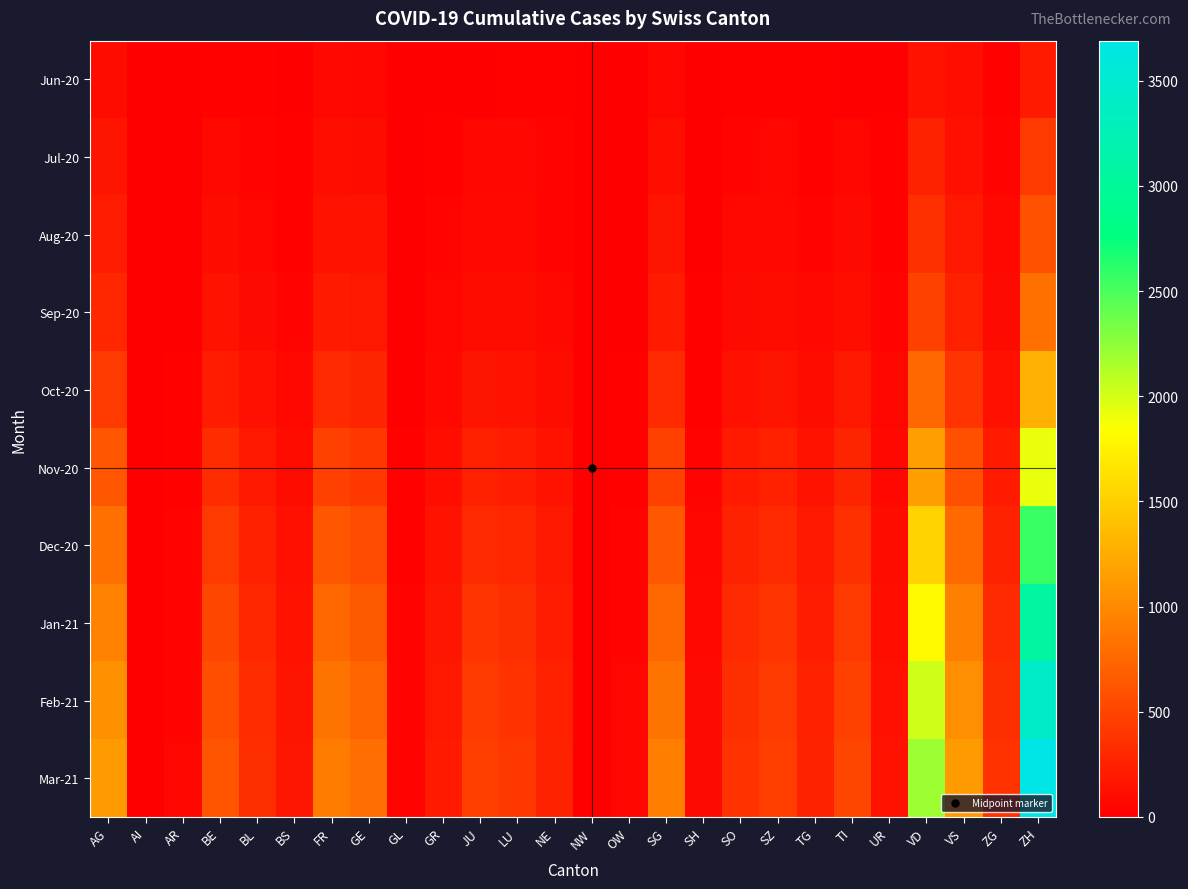

What is the greatest value displayed?

3690